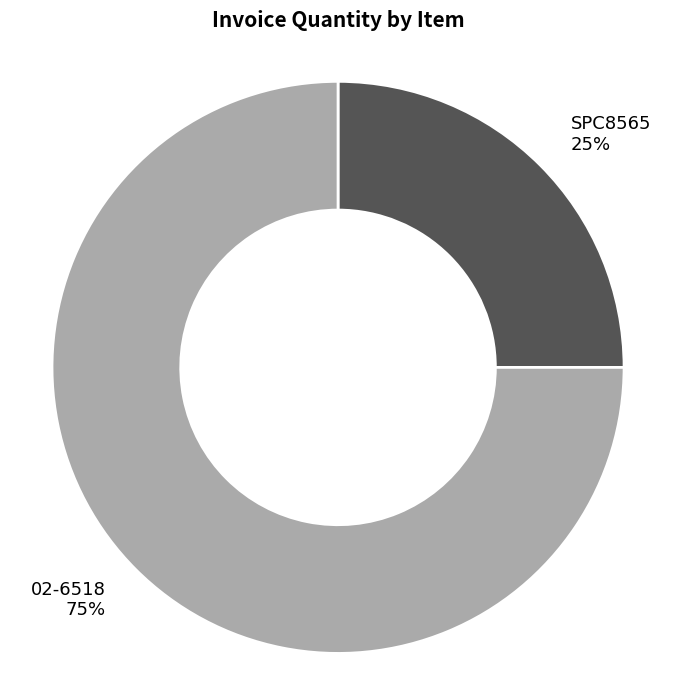

True or false: 02-6518 accounts for 63% of the total.

False